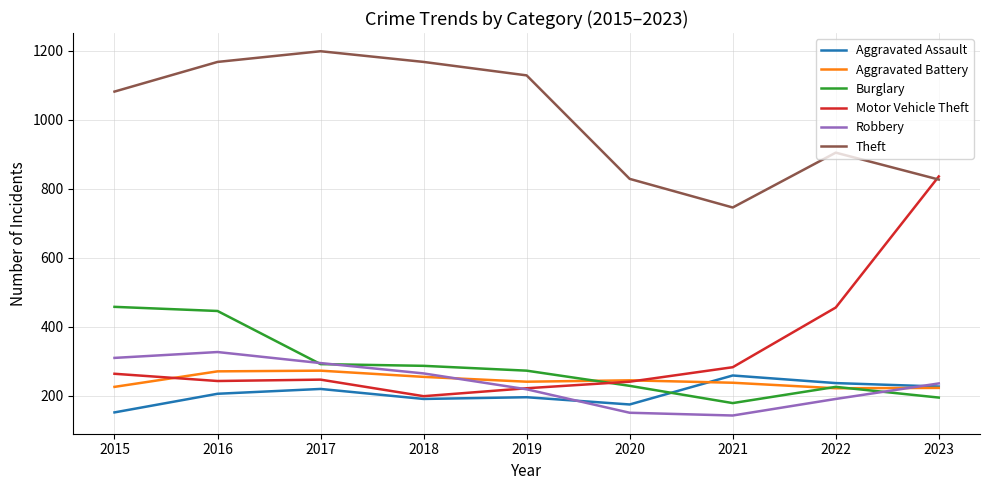

What is the total value across all series at 2020?

1864